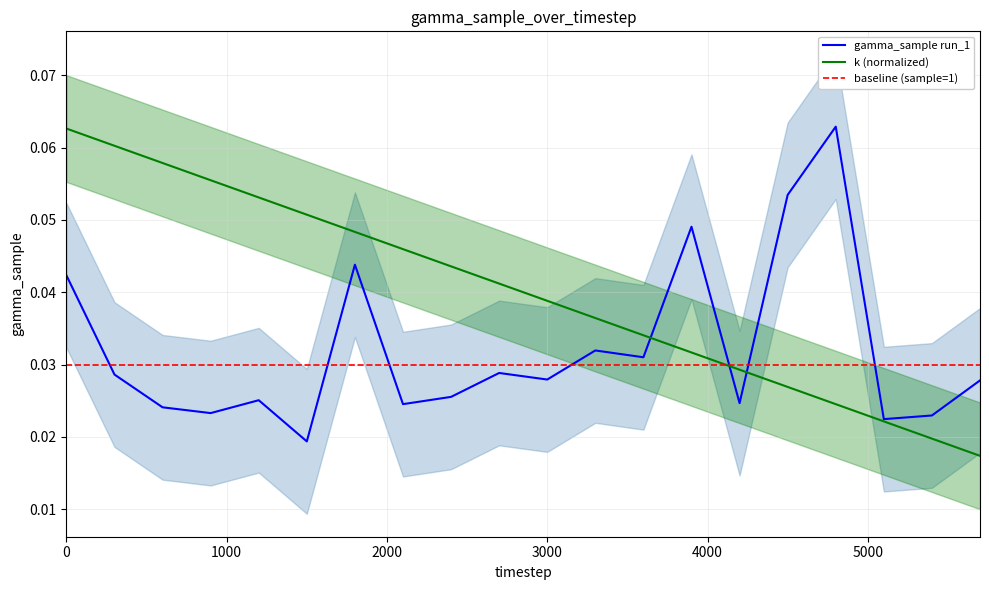

How many intersections are there between k (normalized) and baseline (sample=1)?

1